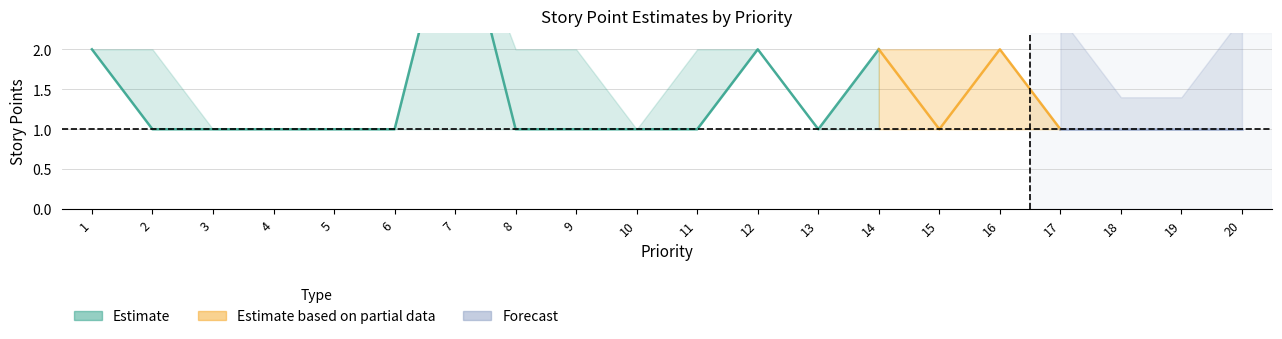

Is it true that Gaston equals 1 at 13?

True